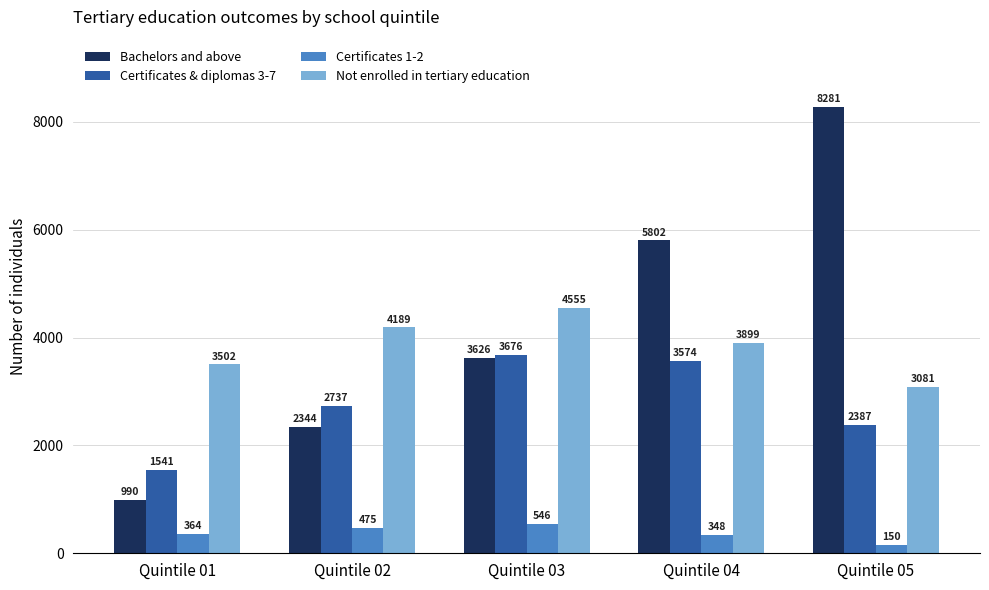

What are all the series names shown in the legend?

Bachelors and above, Certificates & diplomas 3-7, Certificates 1-2, Not enrolled in tertiary education